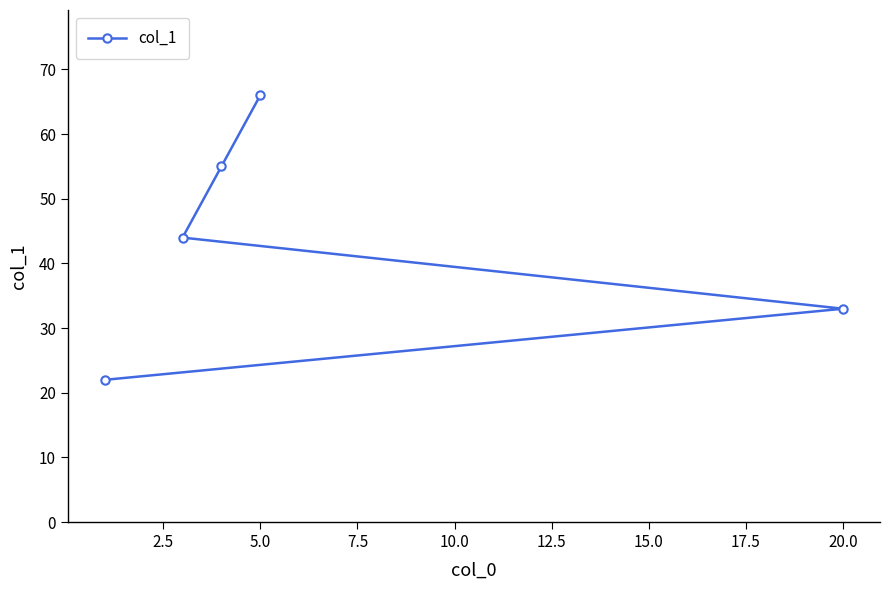

The chart shows a value of 119 at 5.0. True or false?

False